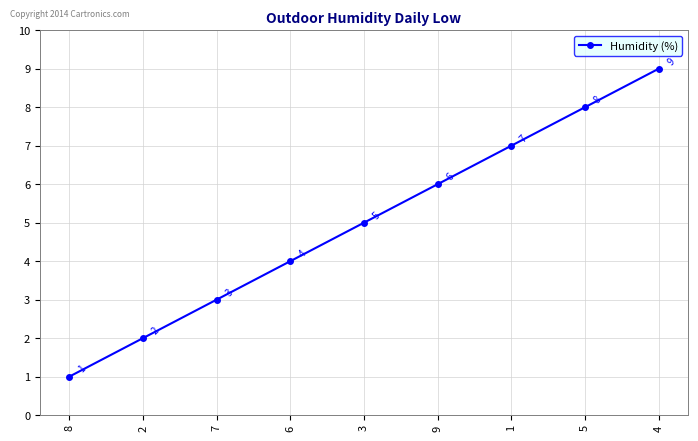

What is the minimum value shown in the chart?

1